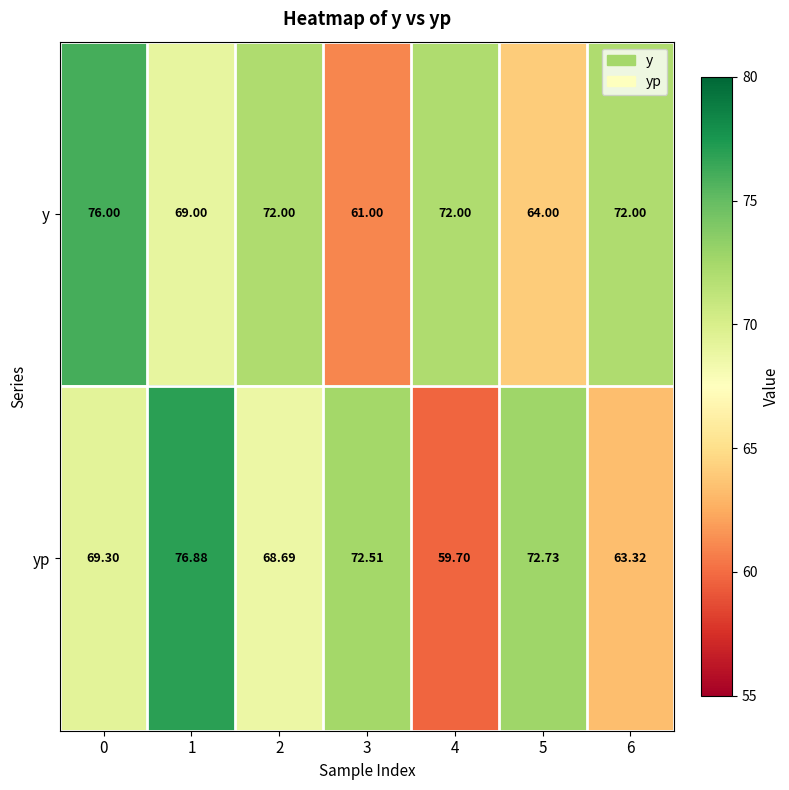

Which series changed the most between 3 and 5?

y